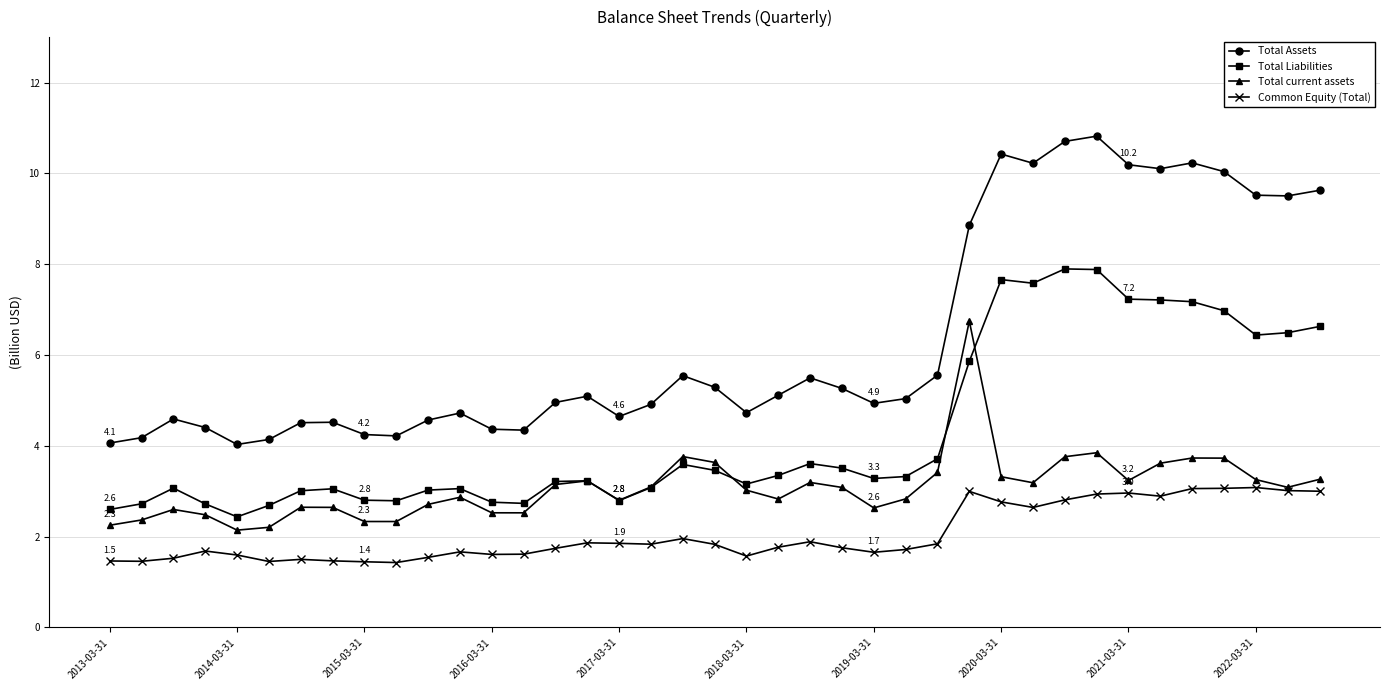

How many lines are shown in the chart?

4